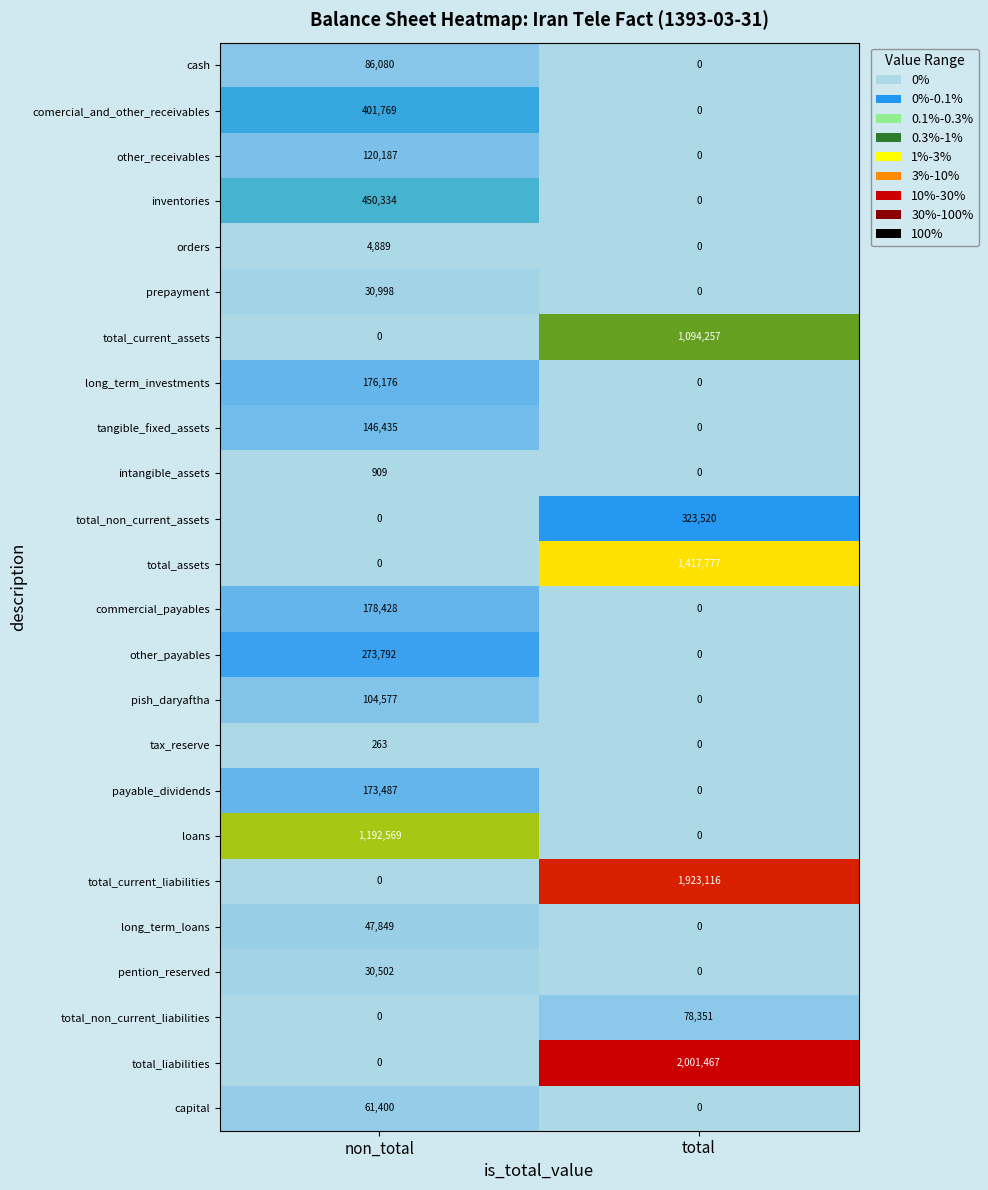

What is the sum of all pish_daryaftha values?

104577